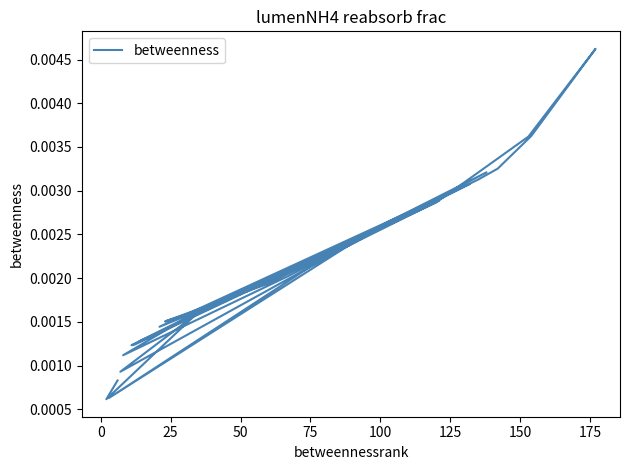

Is this an area chart (filled region under the line)?

No